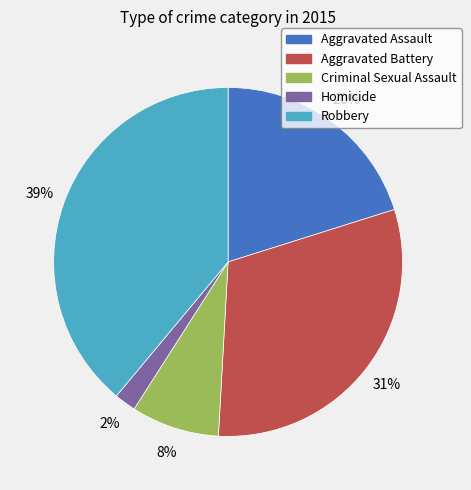

Which has a higher value, Homicide or Aggravated Battery?

Aggravated Battery